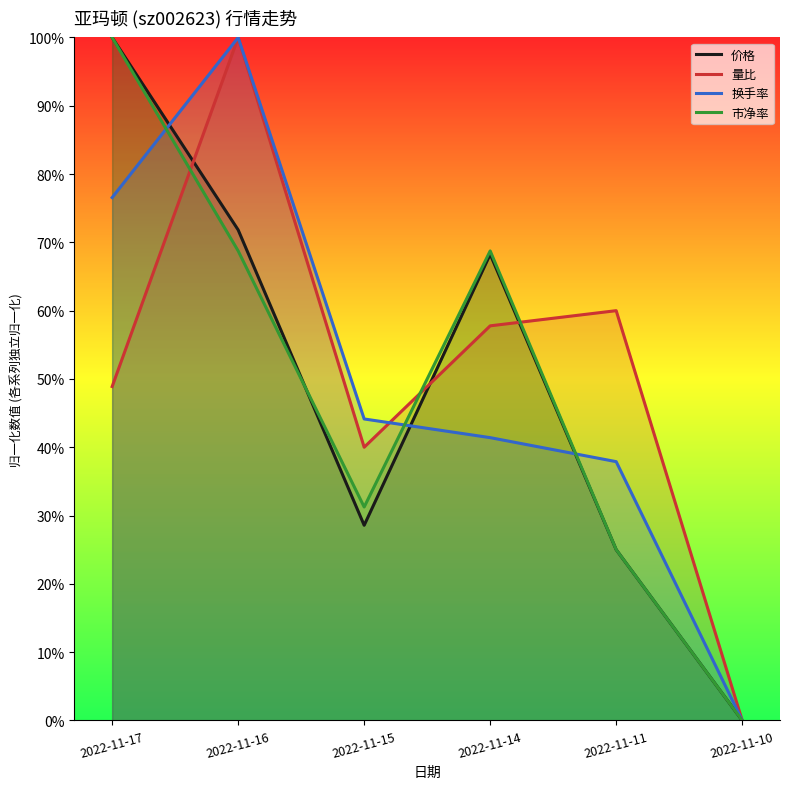

Rank the series at 2022-11-15 from lowest to highest value.

价格, 市净率, 量比, 换手率